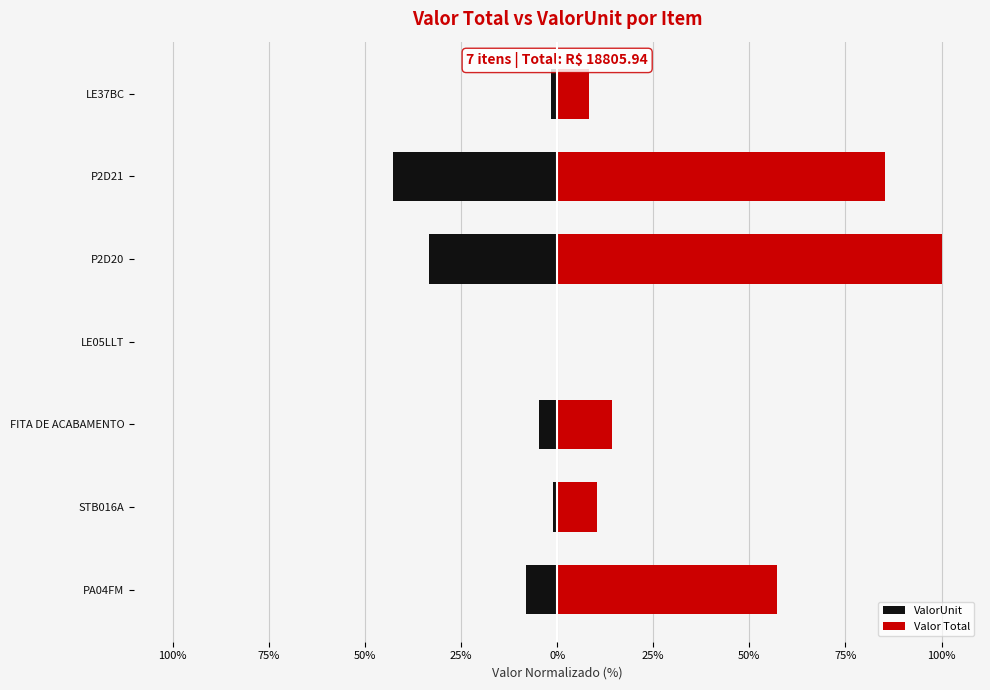

Is the value of Valor Total at P2D20 greater than the value of ValorUnit at FITA DE ACABAMENTO?

Yes